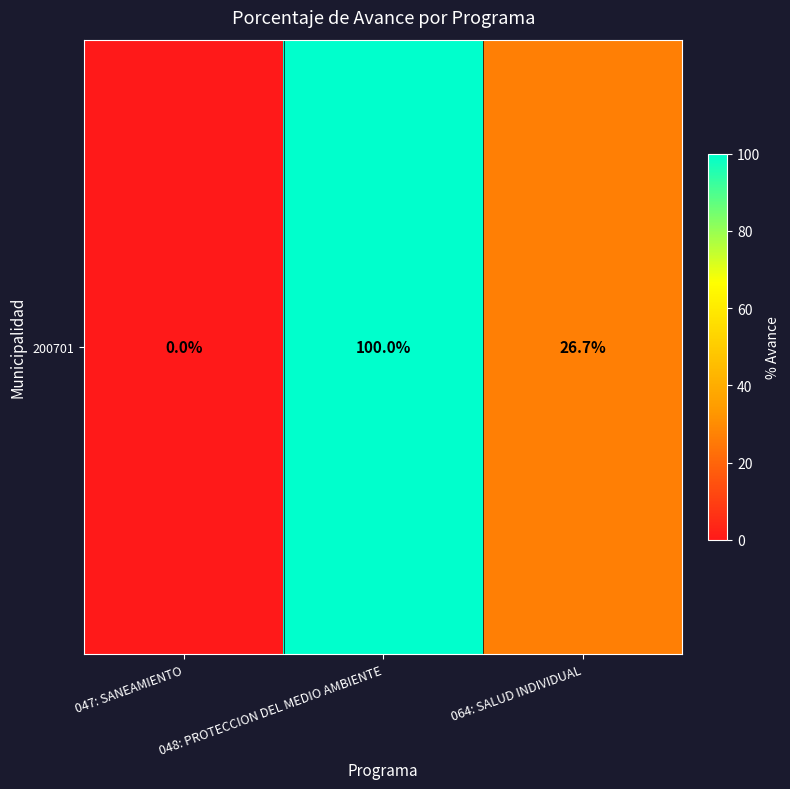

True or false: the data shows 0.0 at 047: SANEAMIENTO.

True